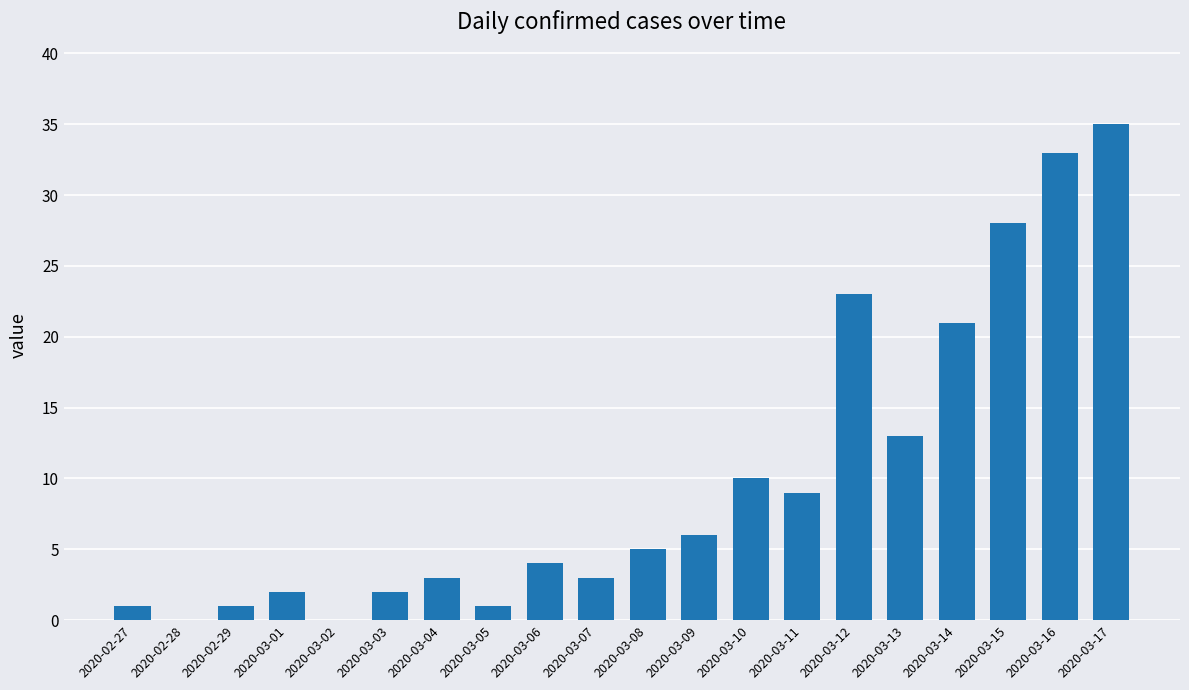

Approximately how many times larger is the value at 2020-02-27 compared to 2020-03-05?

1.0